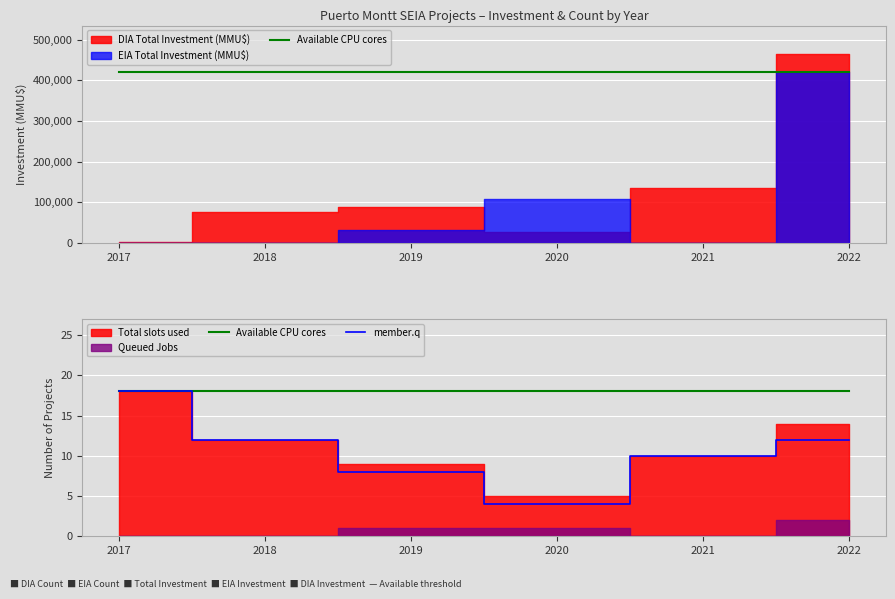

What is the value of the member.q point at the 4th from the left?

4